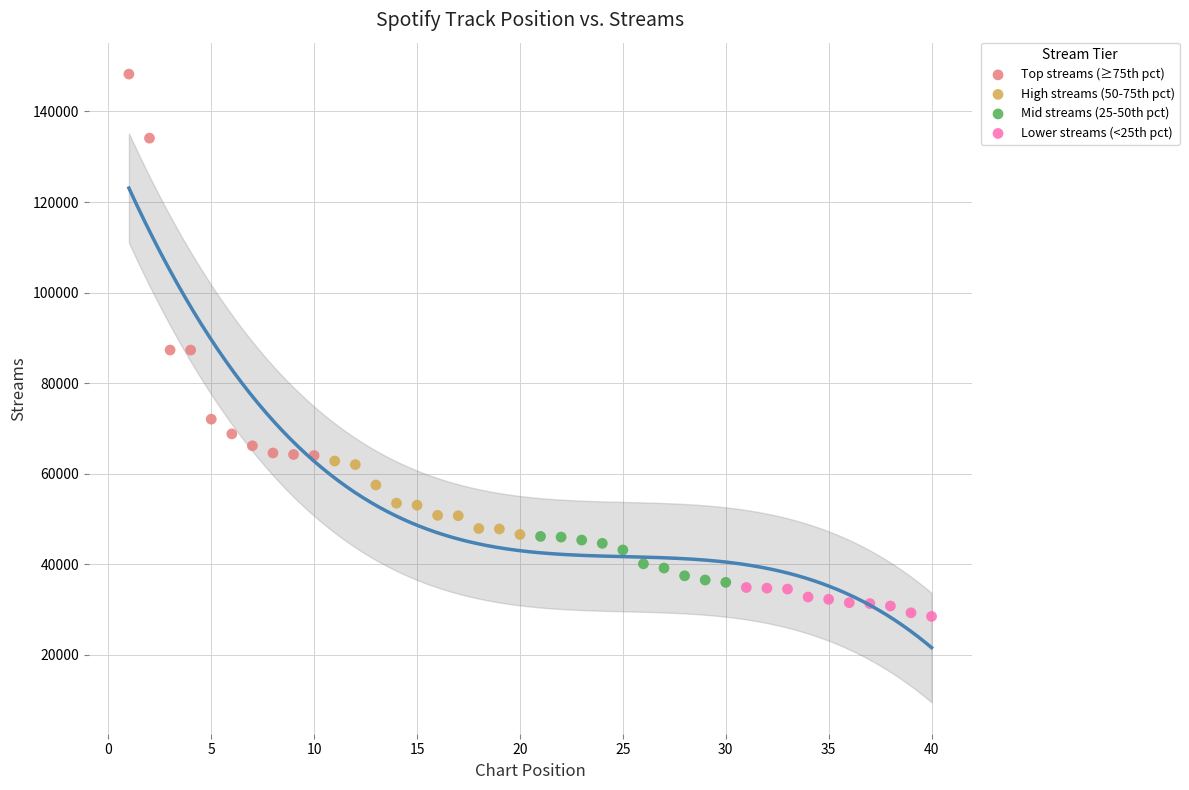

Which series contains the highest Y value?

Top streams (≥75th pct)